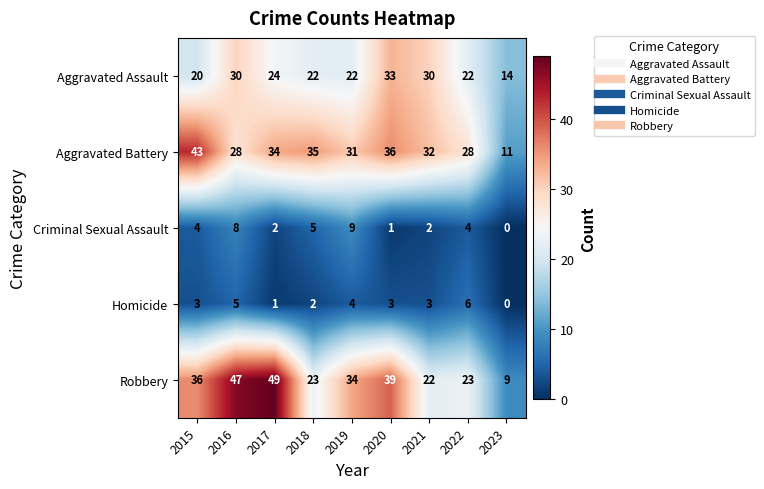

True or false: Robbery has a value of 16 at 2023.

False